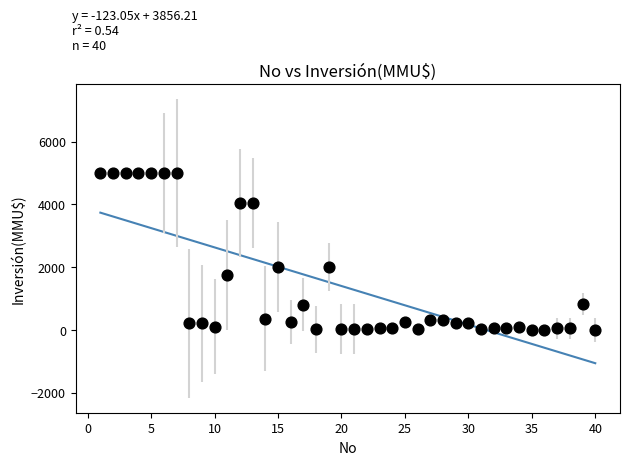

What is the range of Y values (max minus min)?

5000